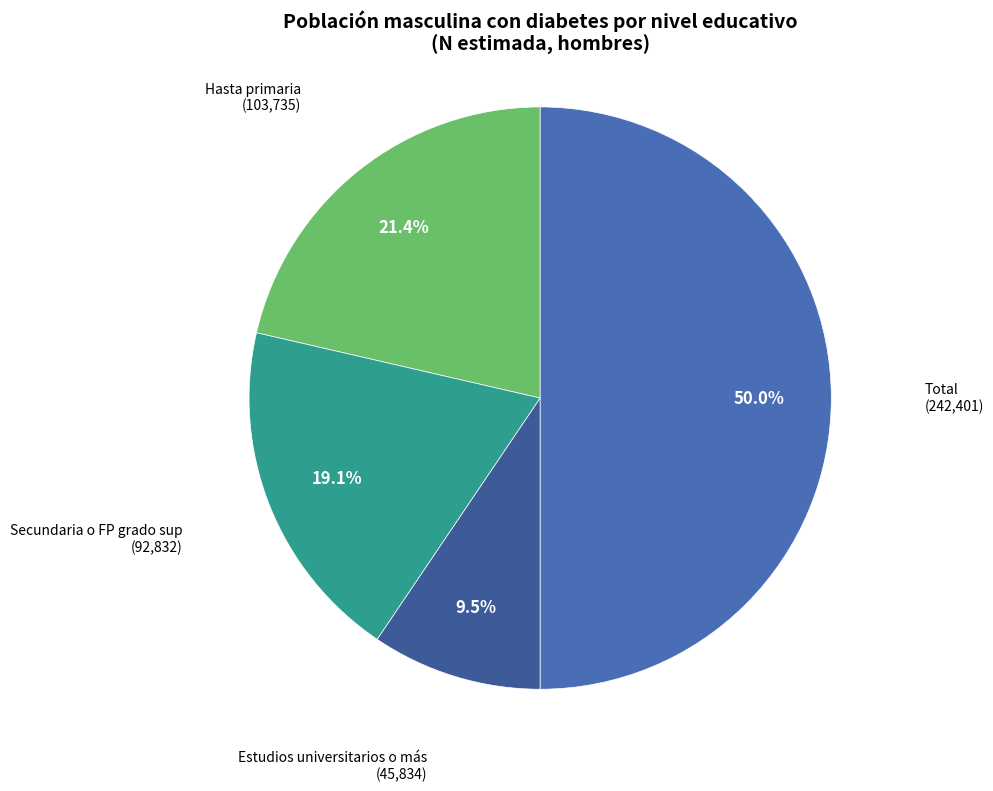

Does Secundaria o FP grado sup represent more than half of the total?

No